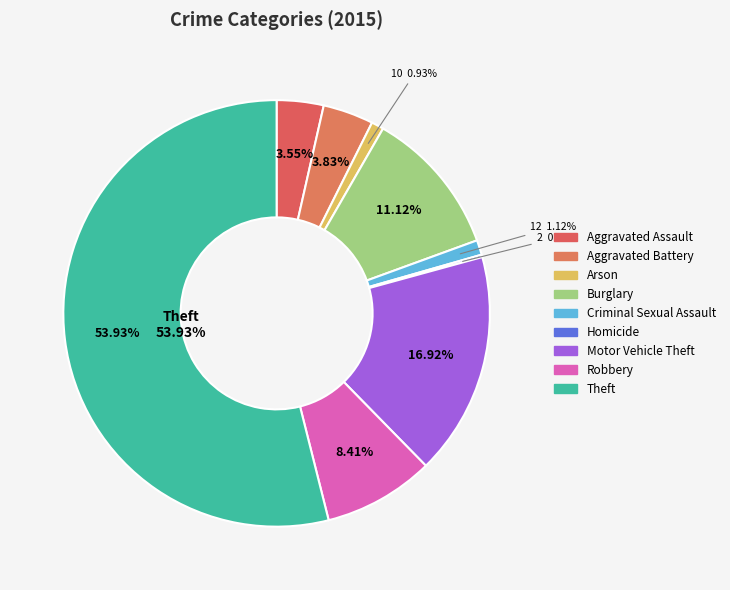

How many segments does this pie chart have?

9